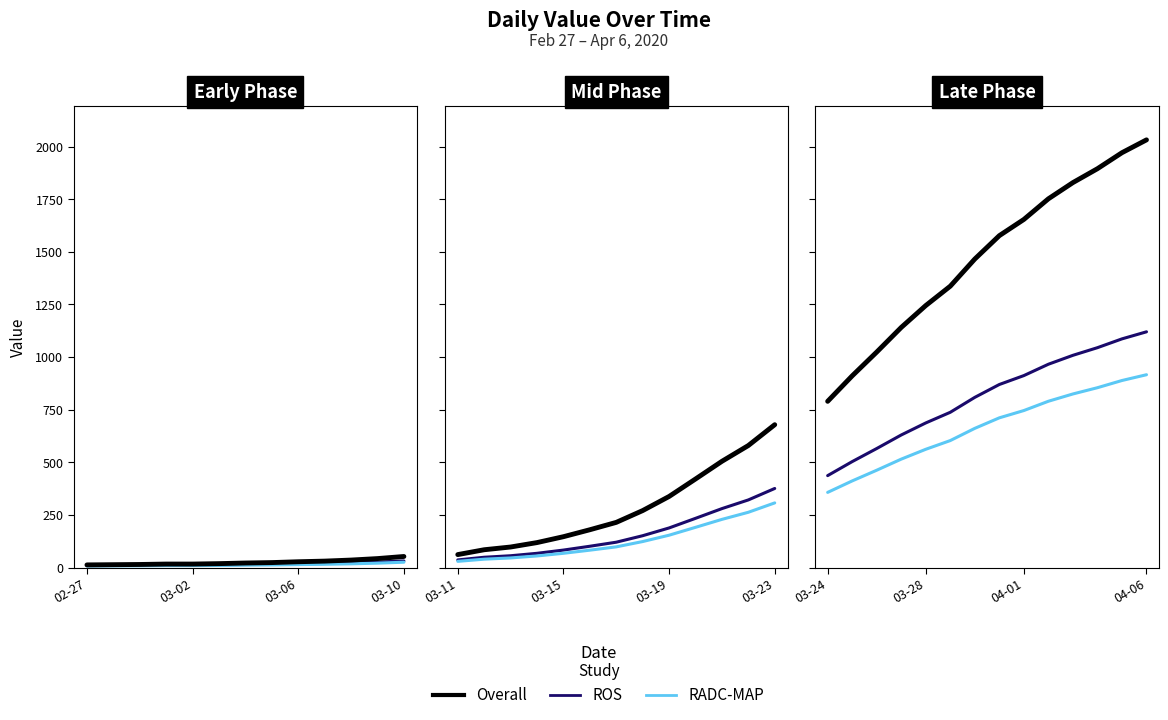

What is the total value across all series at 04-06?

4068.6